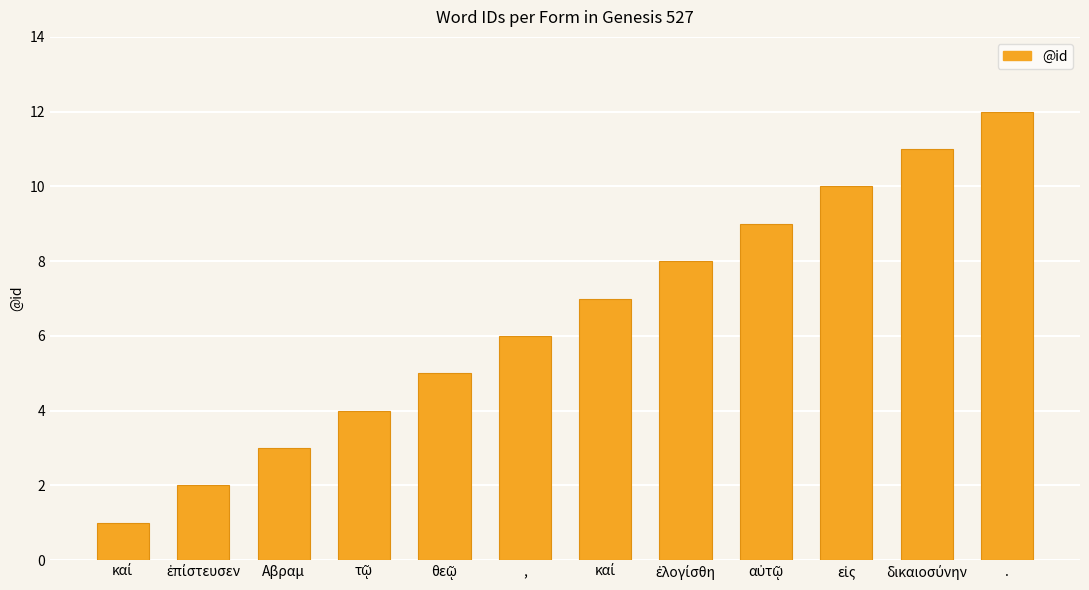

How many values are below 7?

6